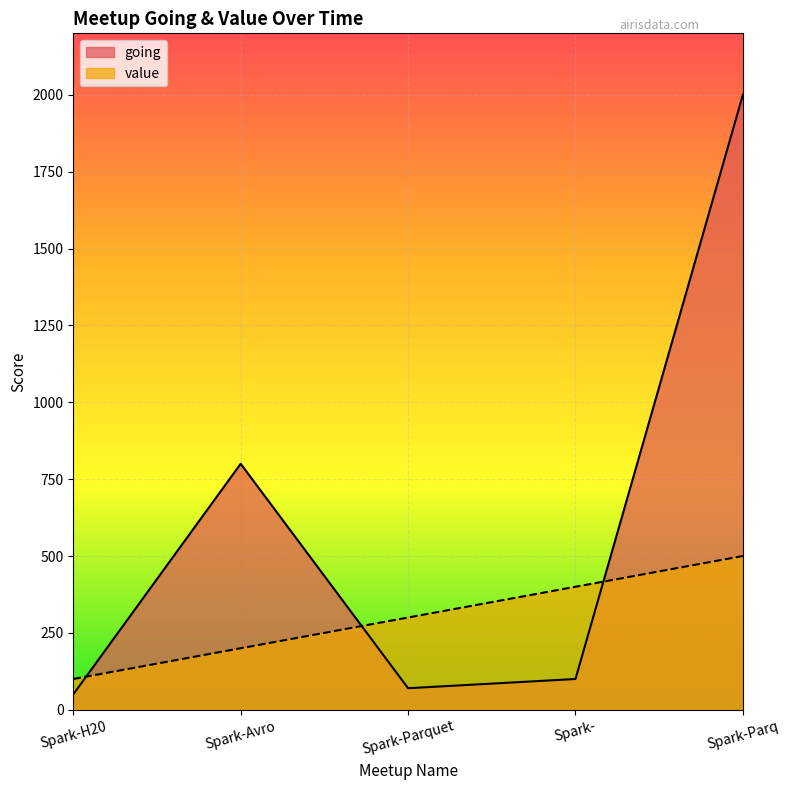

Between which two adjacent categories do going and value first intersect?

Spark-H20 and Spark-Avro